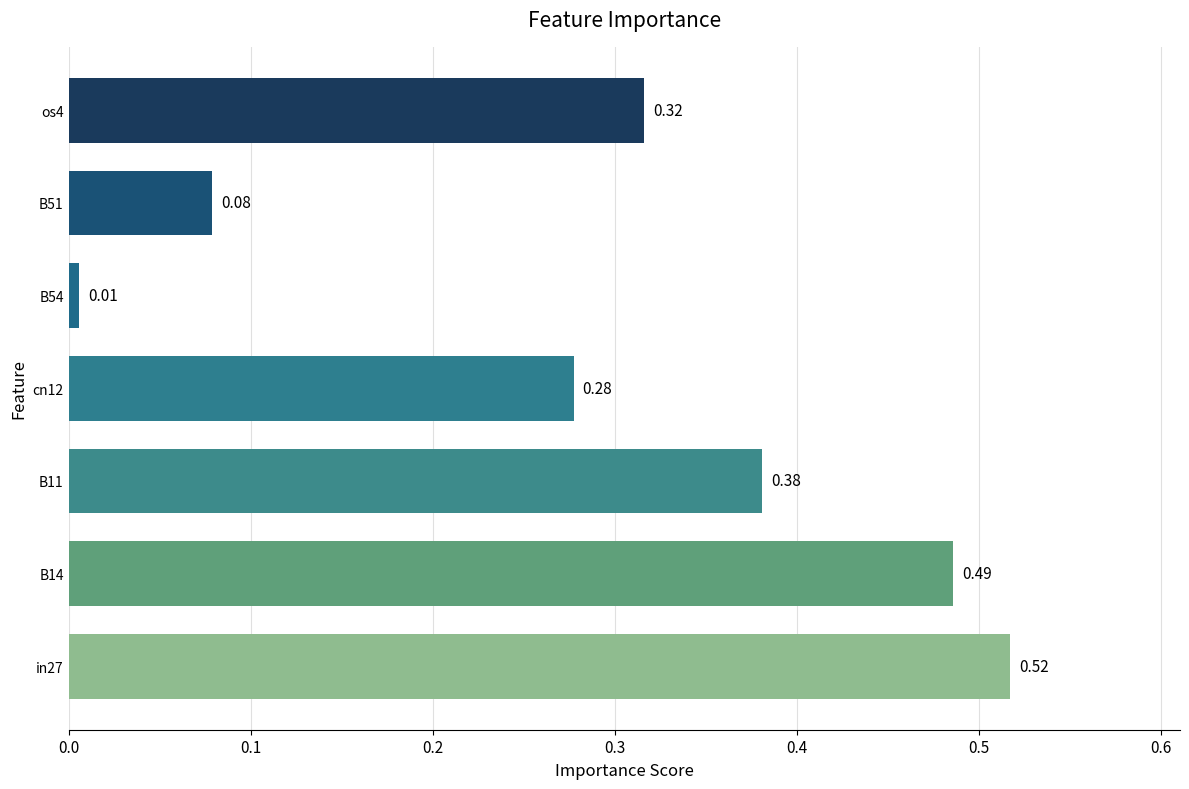

Rank the categories by value from lowest to highest.

B54, B51, cn12, os4, B11, B14, in27